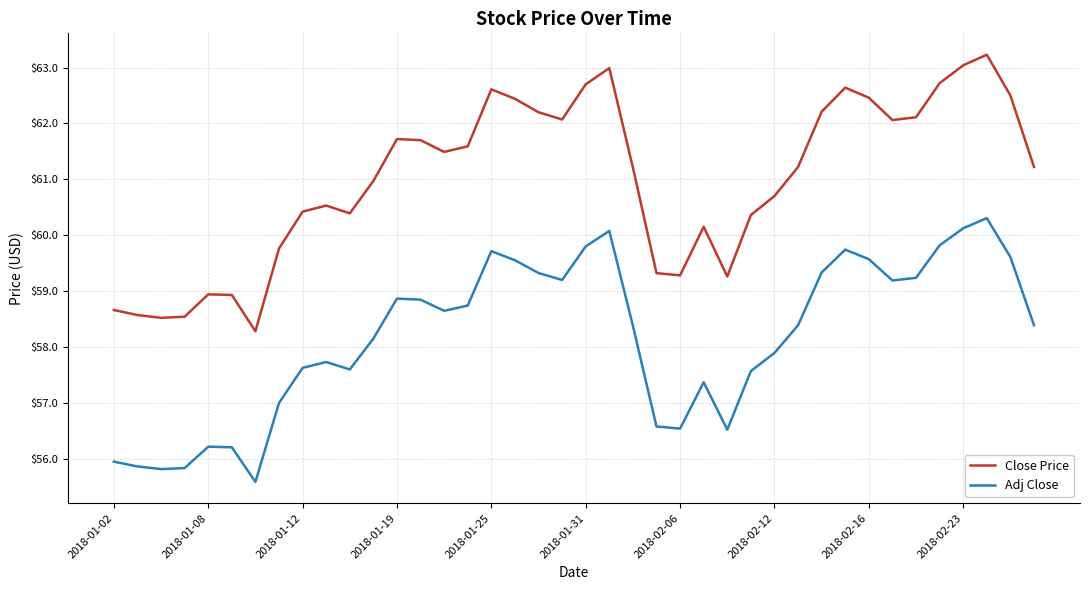

Which series has the largest total across all categories?

Close Price